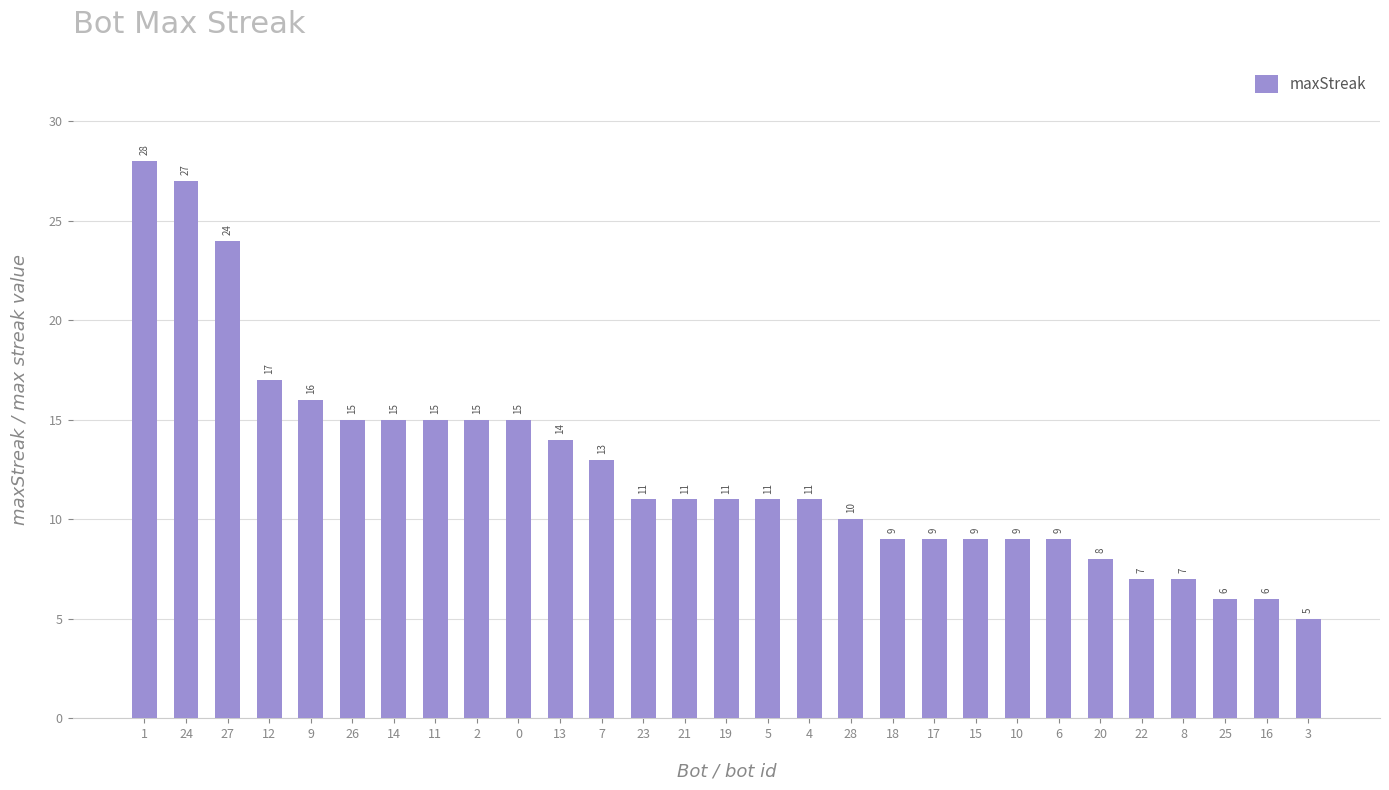

Is it true that the value at 21 is 8?

False